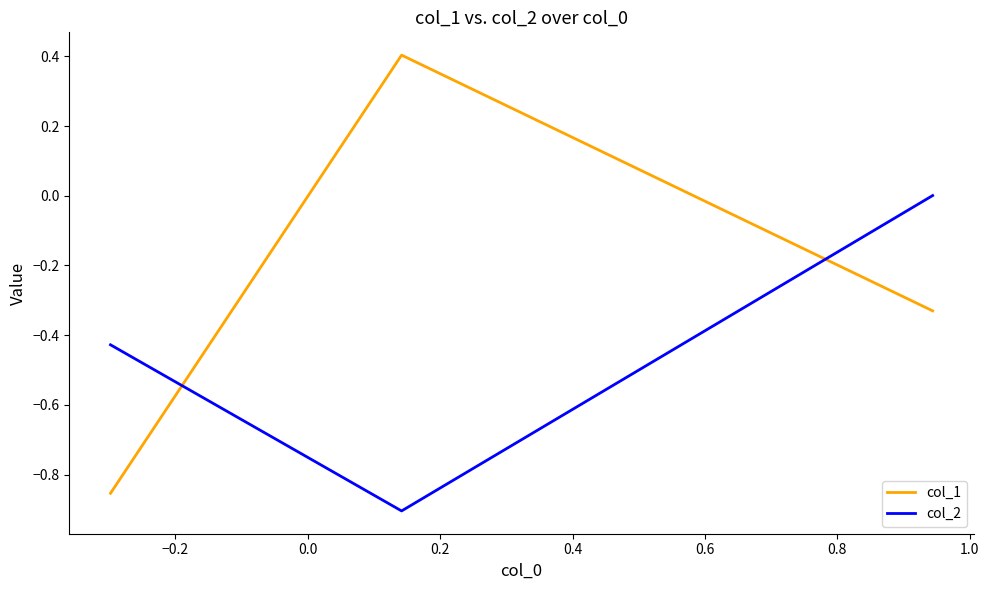

How many categories are shown in the chart?

3